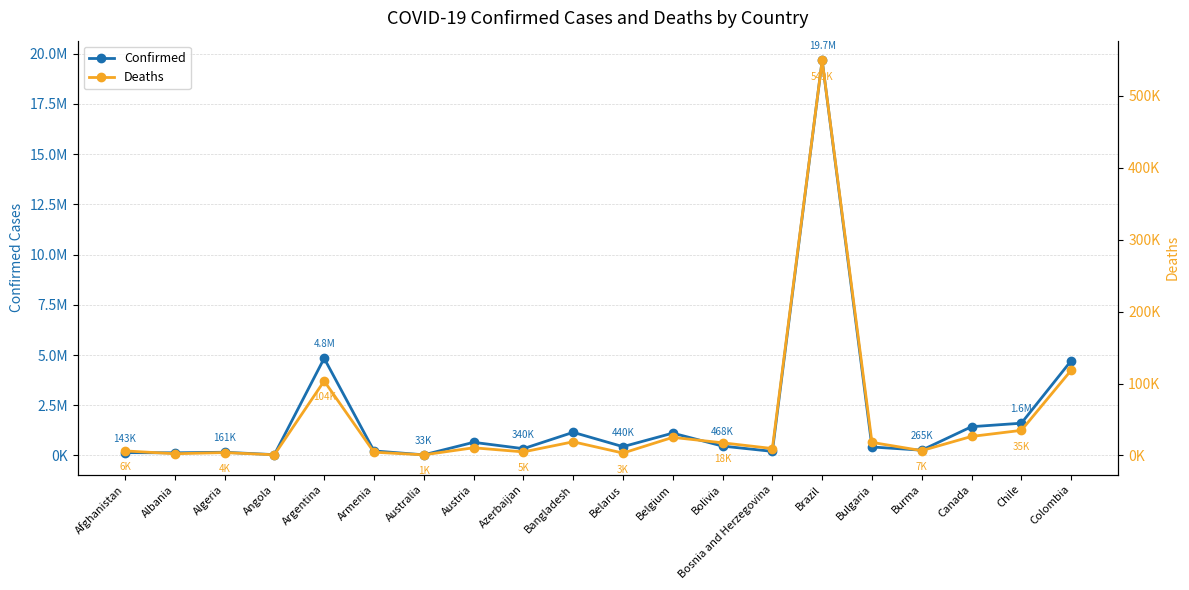

What are all the series names shown in the legend?

Confirmed, Deaths